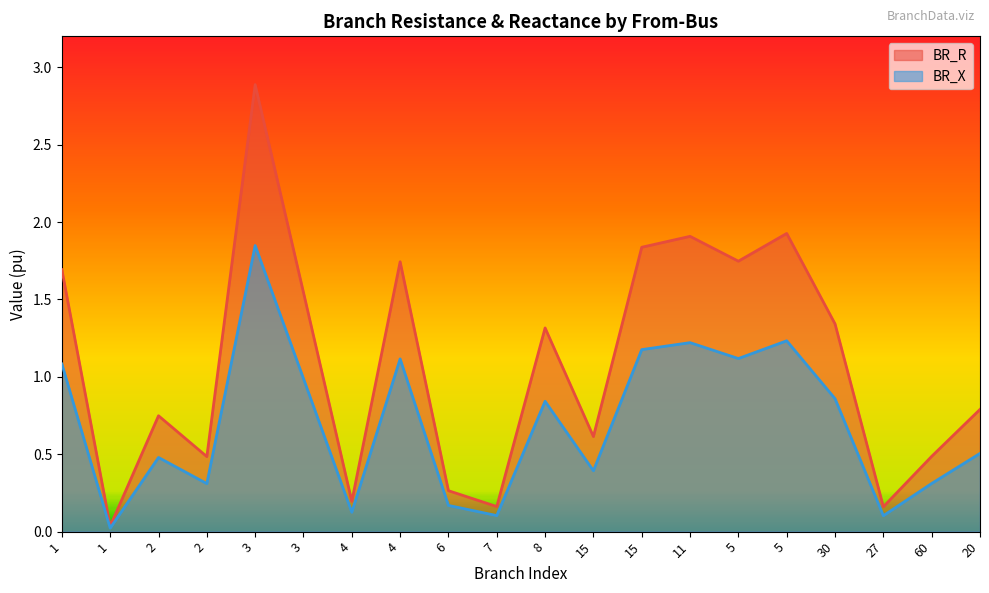

The BR_R series shows 2.2 at 1. True or false?

False